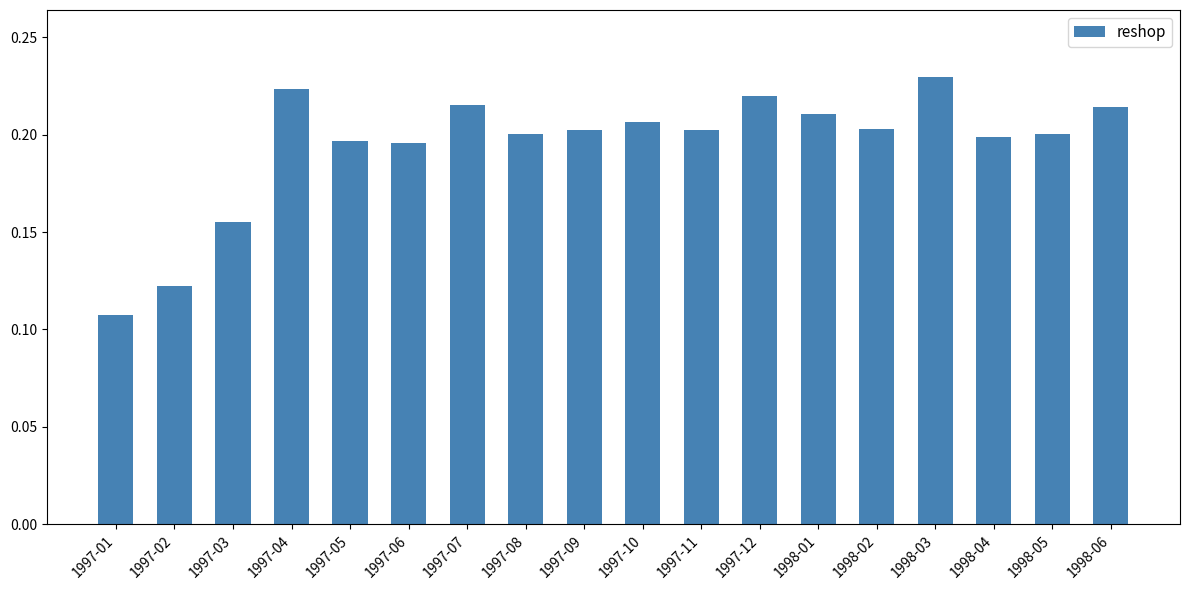

What is the sum of the values at 1997-03 and 1997-12?

0.4